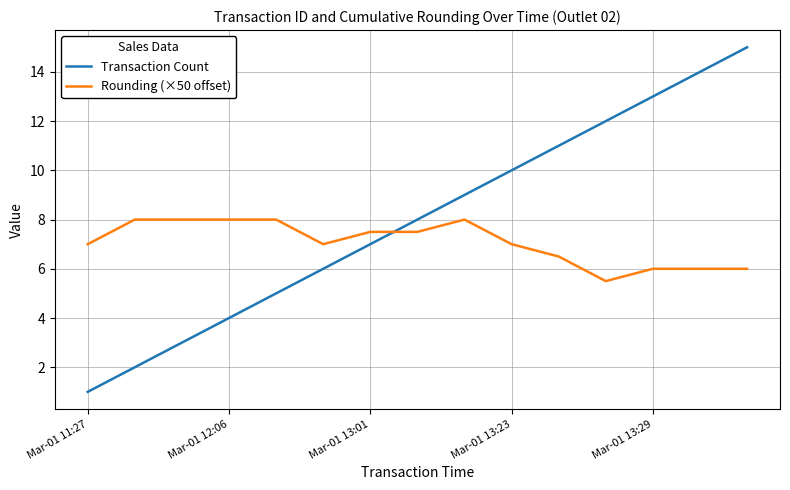

Which series ends up on top after the final intersection of Rounding (×50 offset) and Transaction Count?

Transaction Count